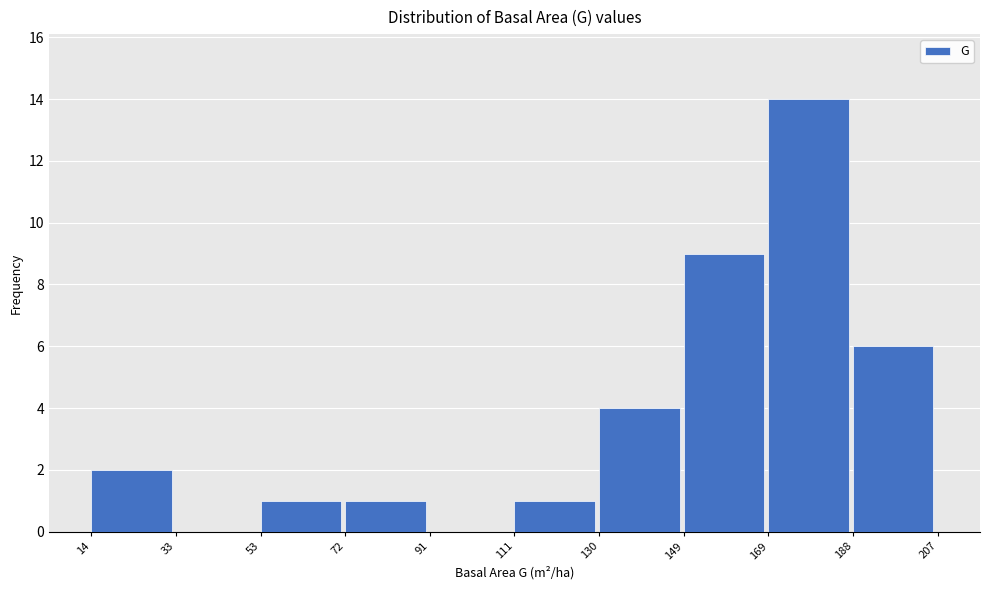

Reading left to right, list every bar in this chart as the range it spans on the x-axis followed by its height. The values are not printed on the chart, so give them approximately, as read against the axis.

14 to 33: 2
33 to 53: 0
53 to 72: 1
72 to 91: 1
91 to 111: 0
111 to 130: 1
130 to 149: 4
149 to 169: 9
169 to 188: 14
188 to 207: 6